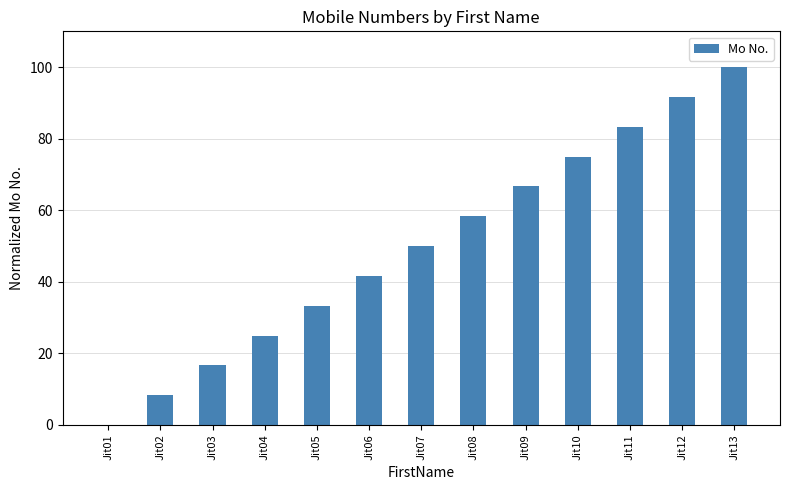

What is the sum of all values?

650.0